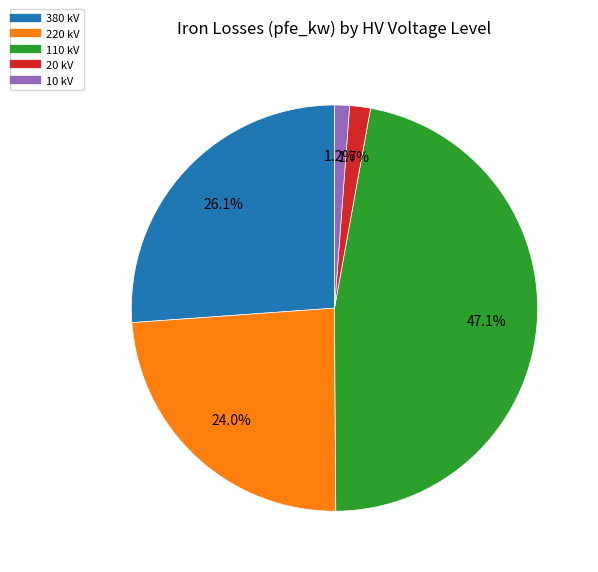

How many slices are in this pie chart?

5